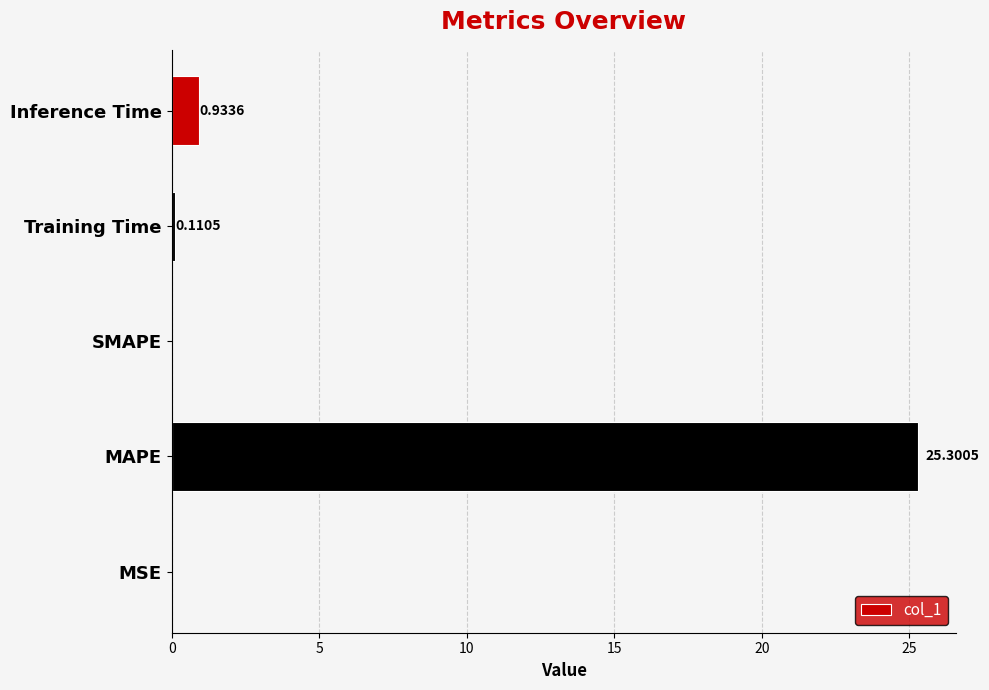

Which has a higher value, Inference Time or MSE?

Inference Time